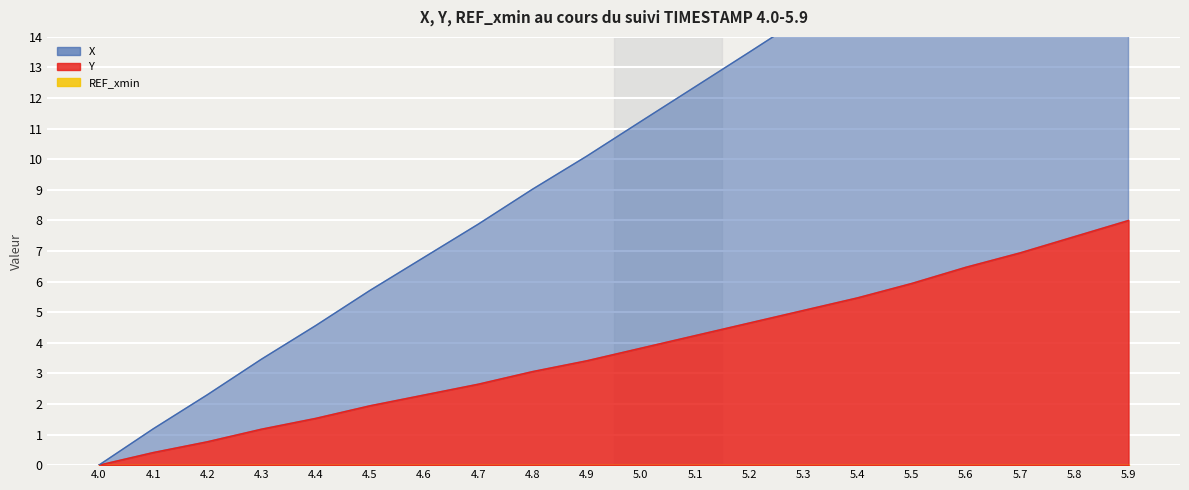

Which series has the largest total across all categories?

X